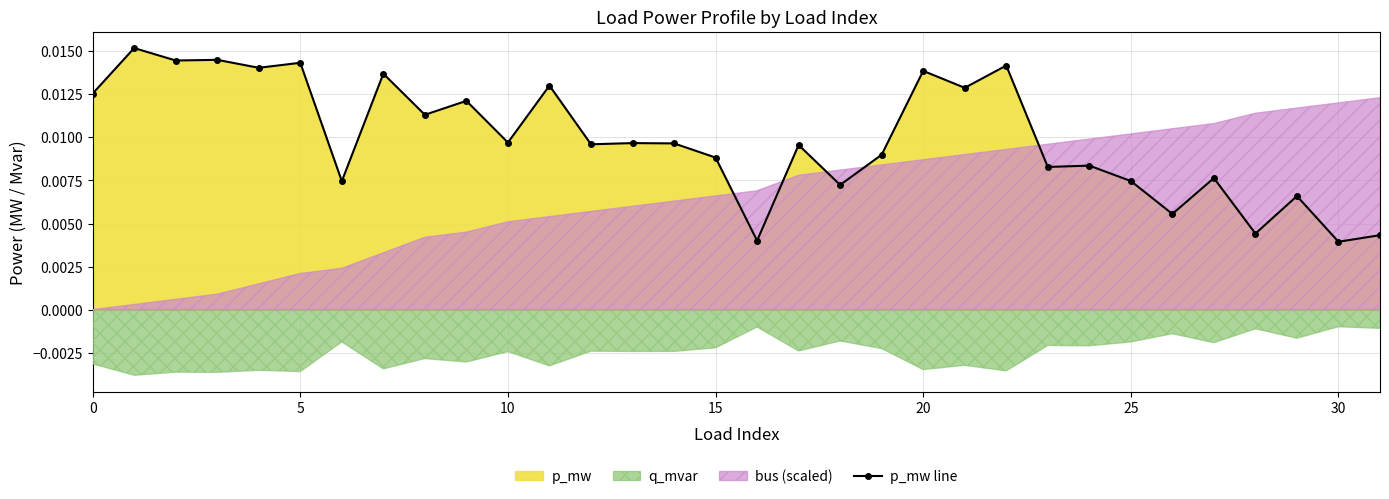

The value at 29 is 0.0. True or false?

True